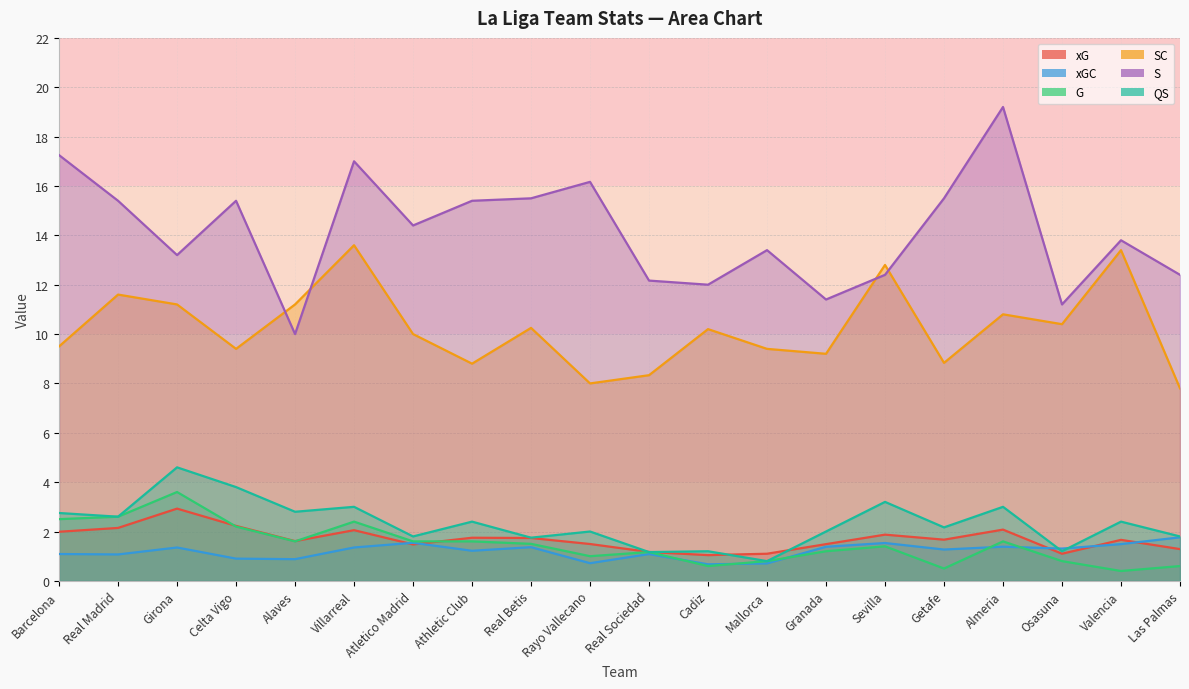

Which series has the largest range (max minus min)?

S